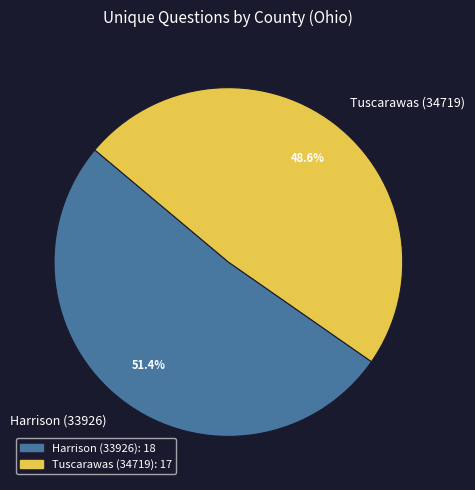

The Harrison (33926) slice represents 51% of the pie. True or false?

True